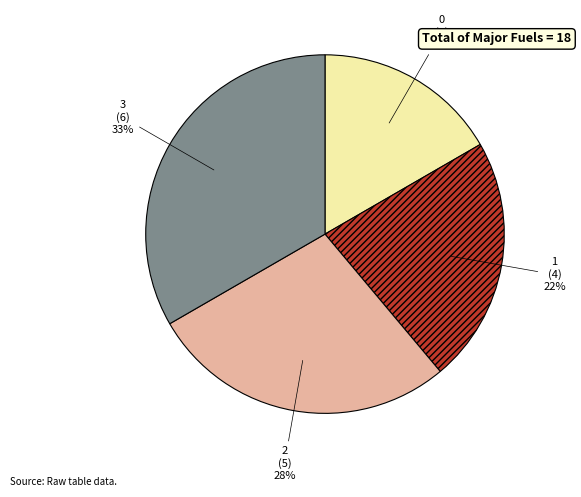

Is 3 the majority of the pie?

No